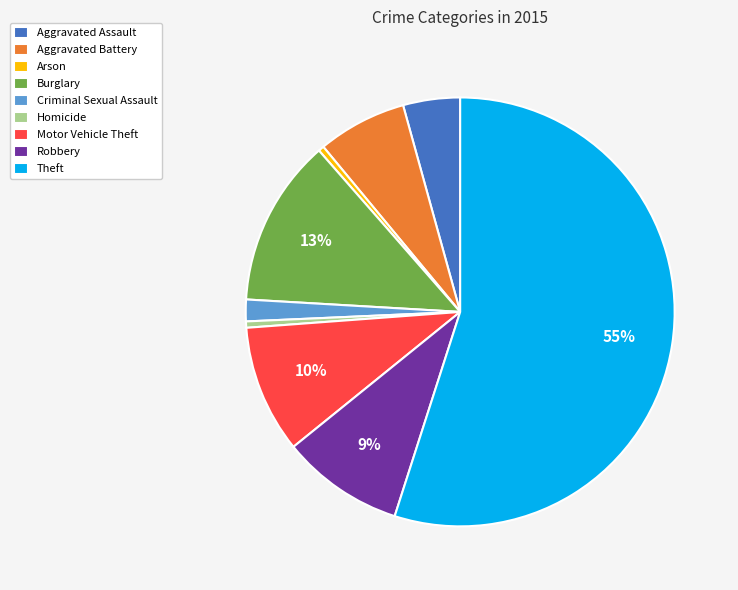

Is it true that Robbery is 9% of the pie?

True